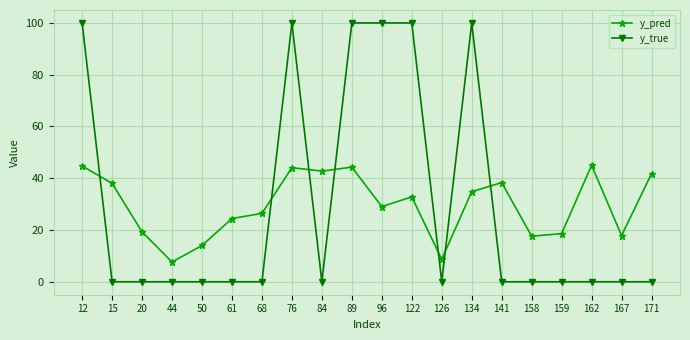

What is the maximum value for y_true?

100.0